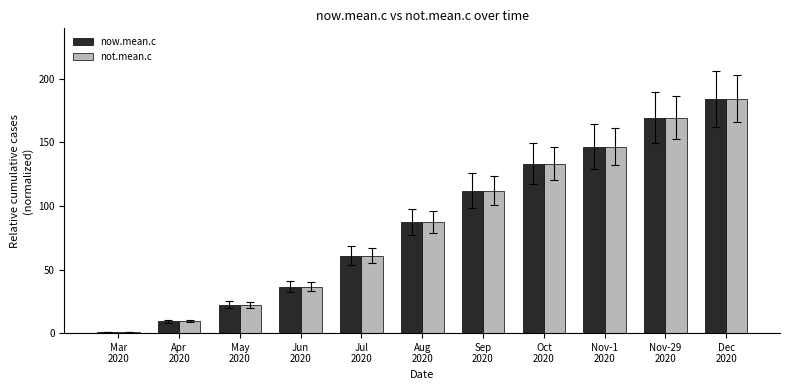

At how many categories does at least one series exceed 45?

7